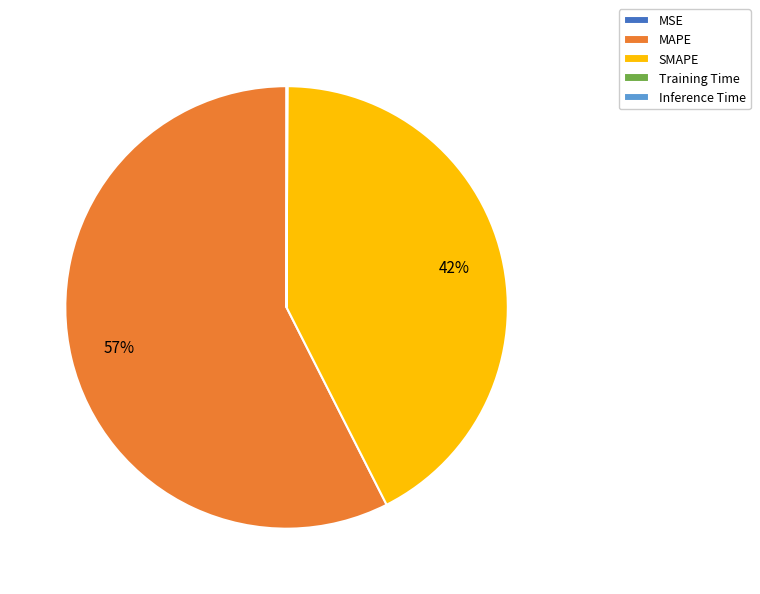

To the nearest percent, what is the average slice percentage?

20%